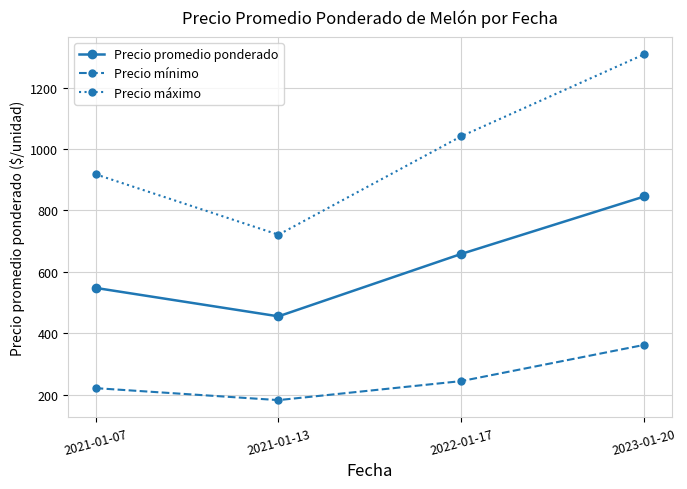

What is the minimum value shown in the chart?

182.0